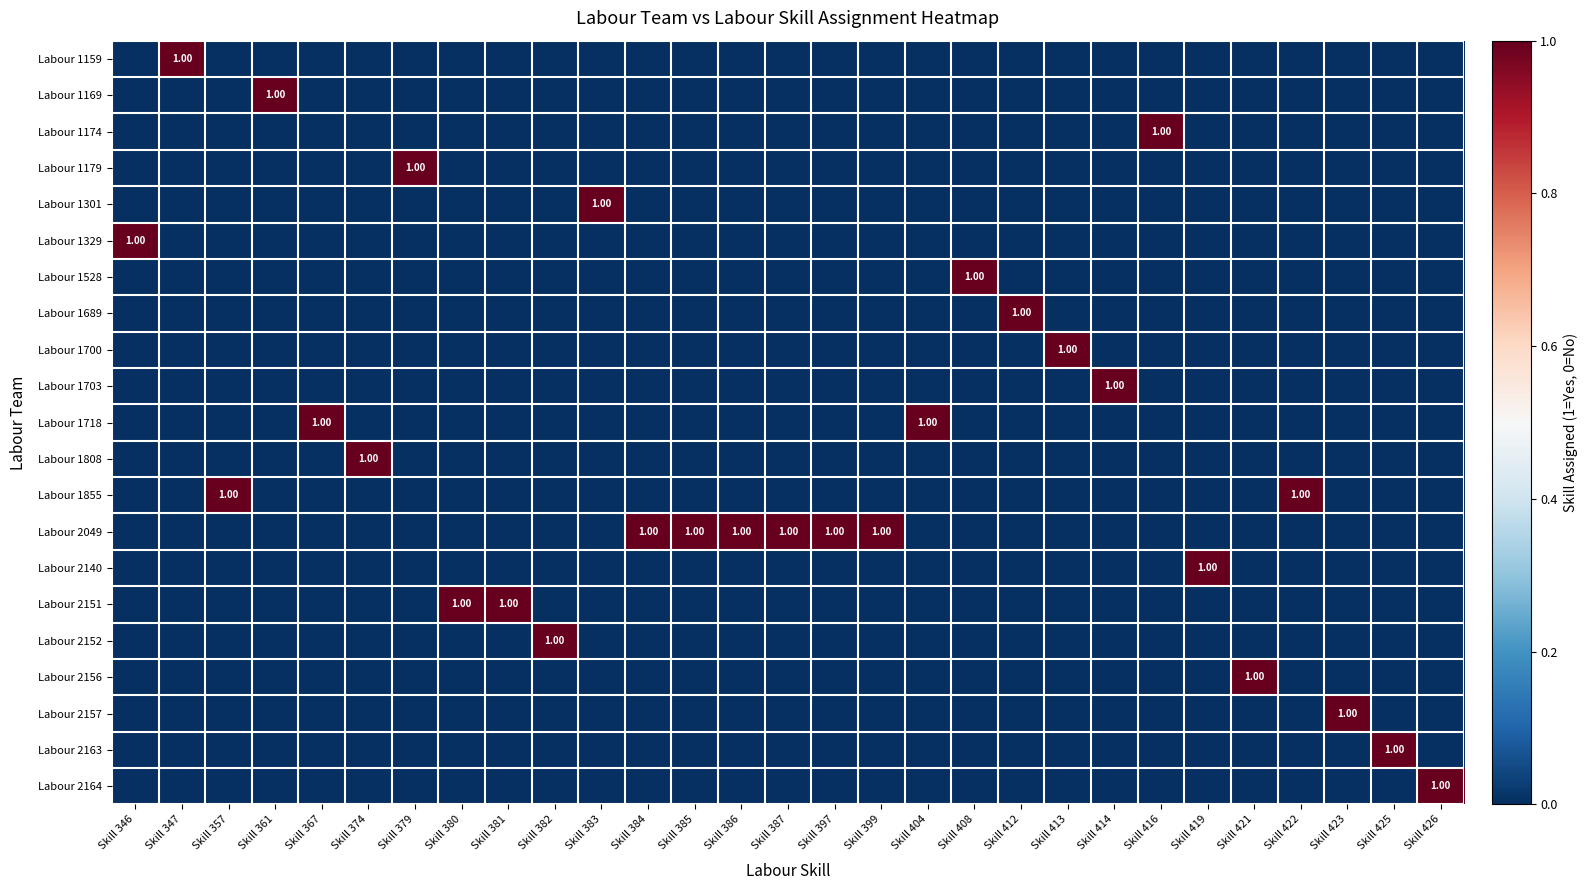

Which series has the largest total across all categories?

Labour 2049